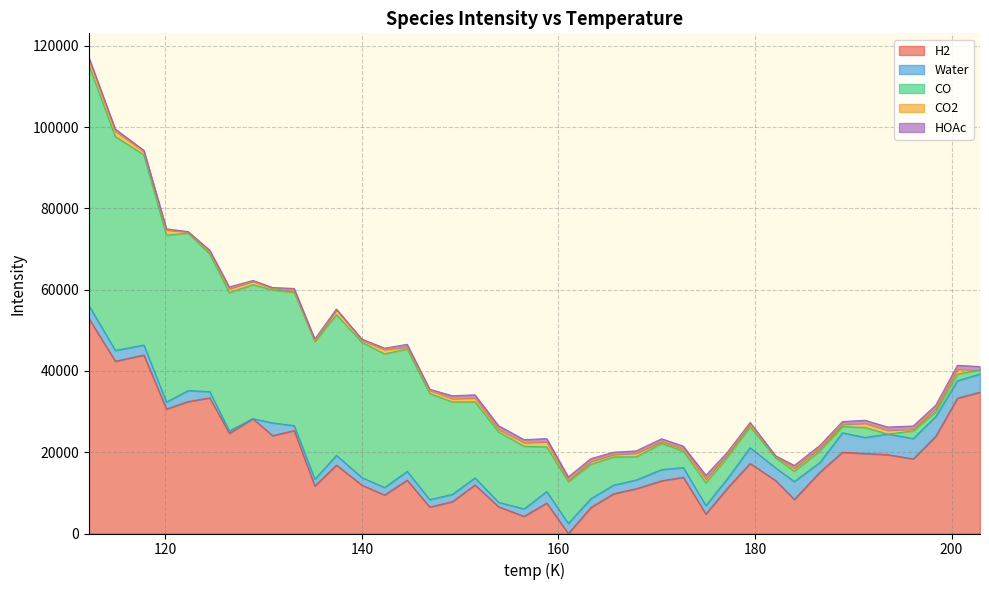

Between 149.2 and 198.4, which series saw the biggest shift?

CO